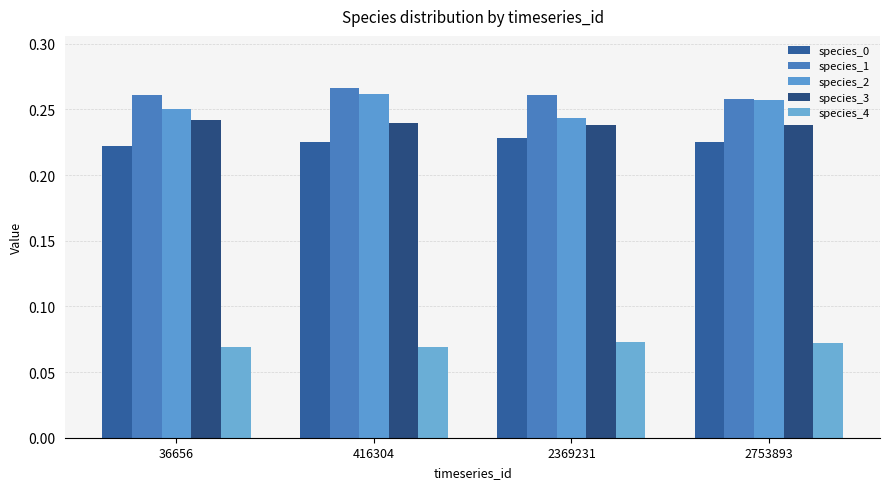

What is the value of the species_3 bar at the 3rd from the left?

0.2